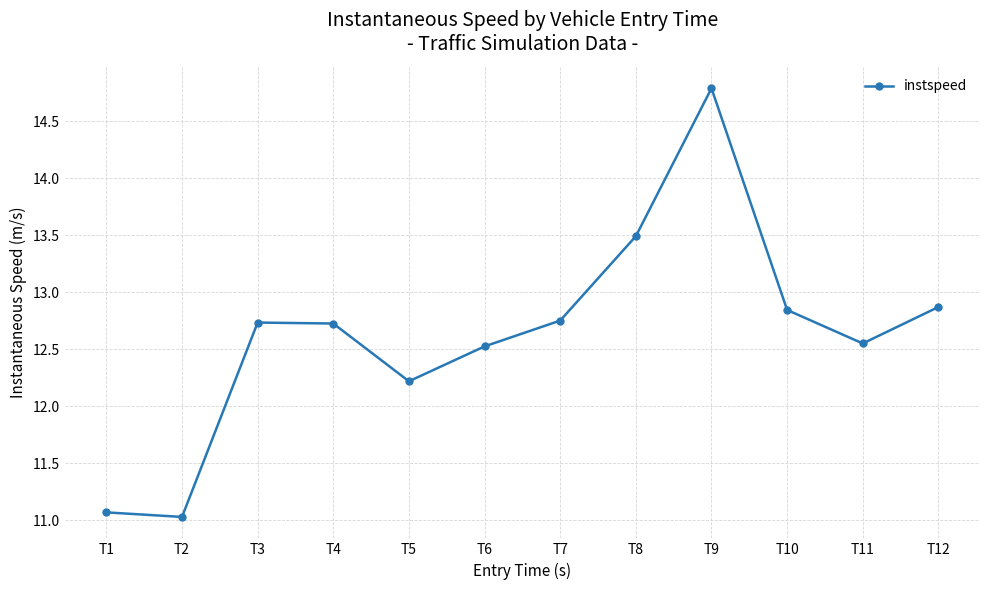

How many points are higher than both their immediate neighbors (excluding endpoints)?

2